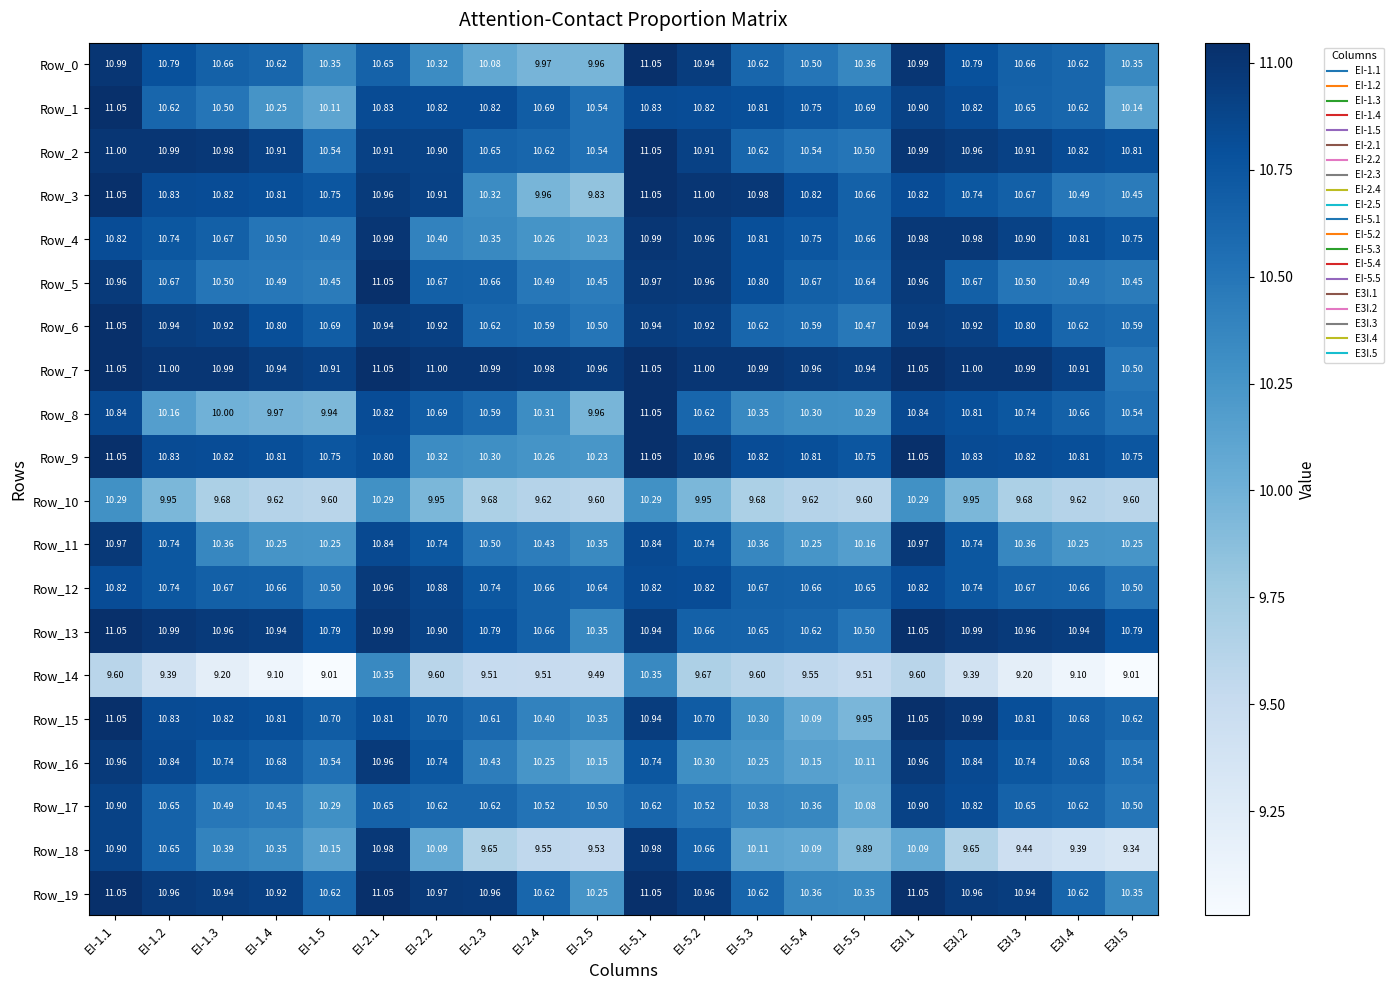

Is the value of Row_16 at EI-1.4 greater than the value of Row_5 at EI-1.5?

Yes